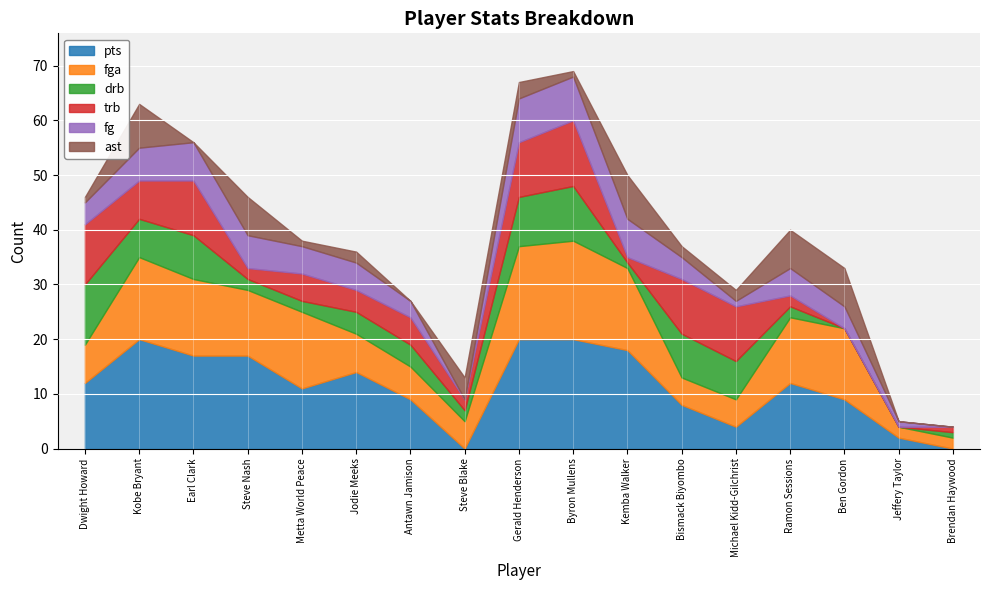

How many distinct data groups are displayed?

6